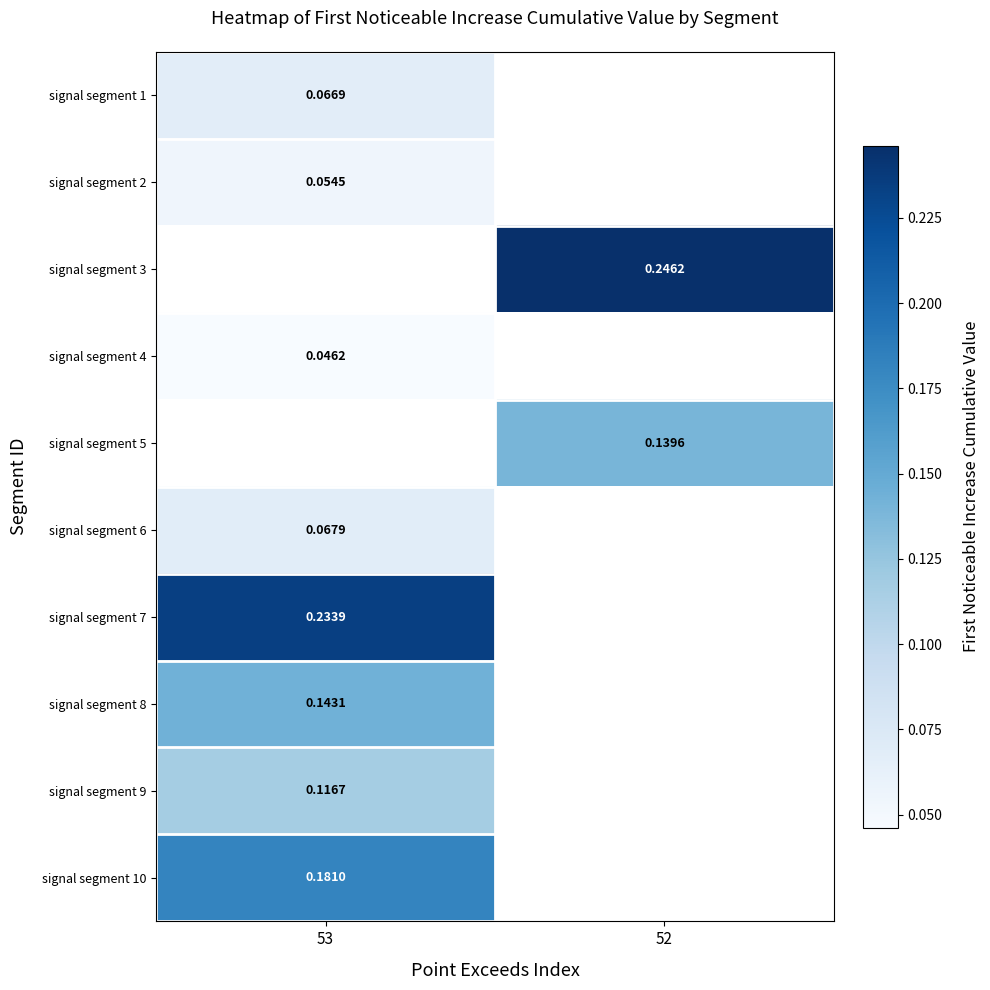

How many distinct data groups are displayed?

10